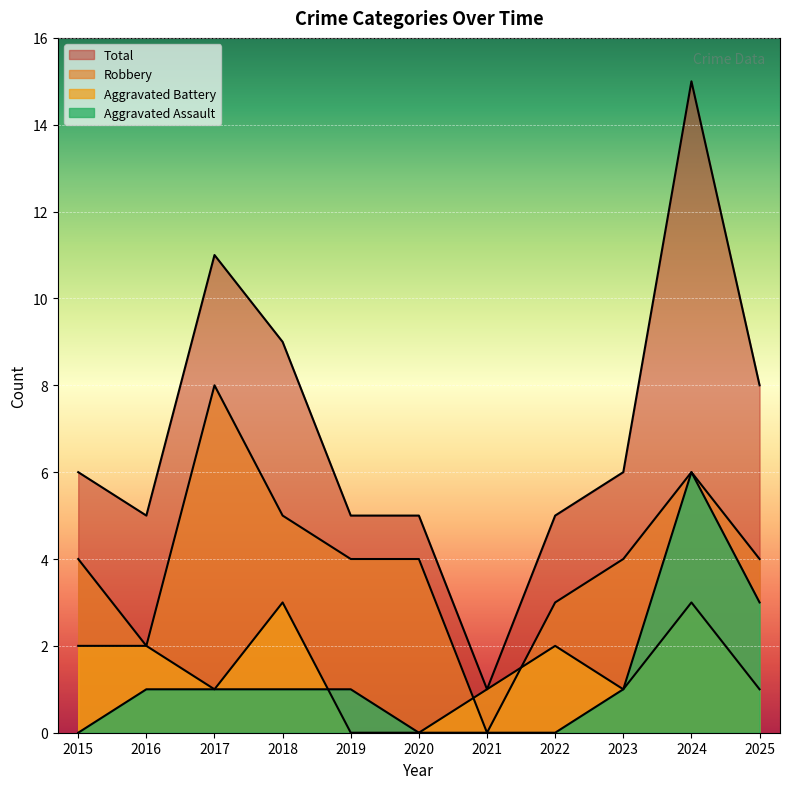

Rank the series by their maximum value, from lowest to highest.

Aggravated Battery, Aggravated Assault, Robbery, Total